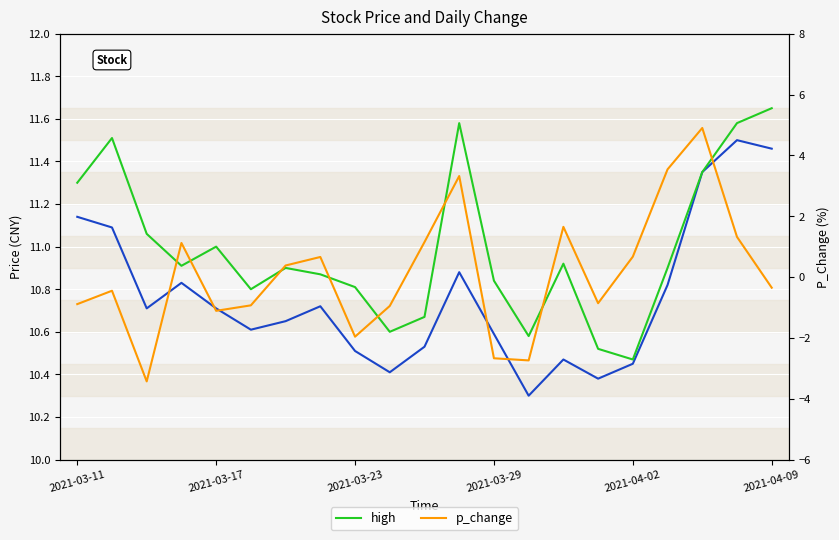

True or false: high and close cross at least once.

False